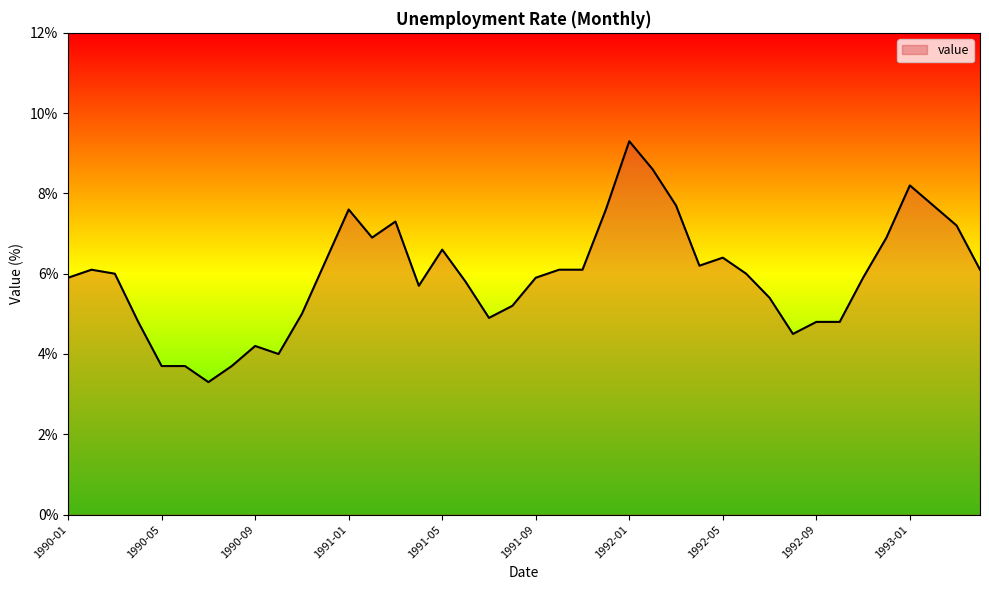

What is the maximum value shown in the chart?

9.3